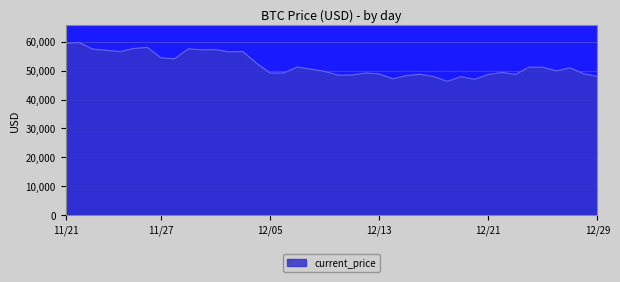

True or false: the data has more than 0 interior local peaks.

True